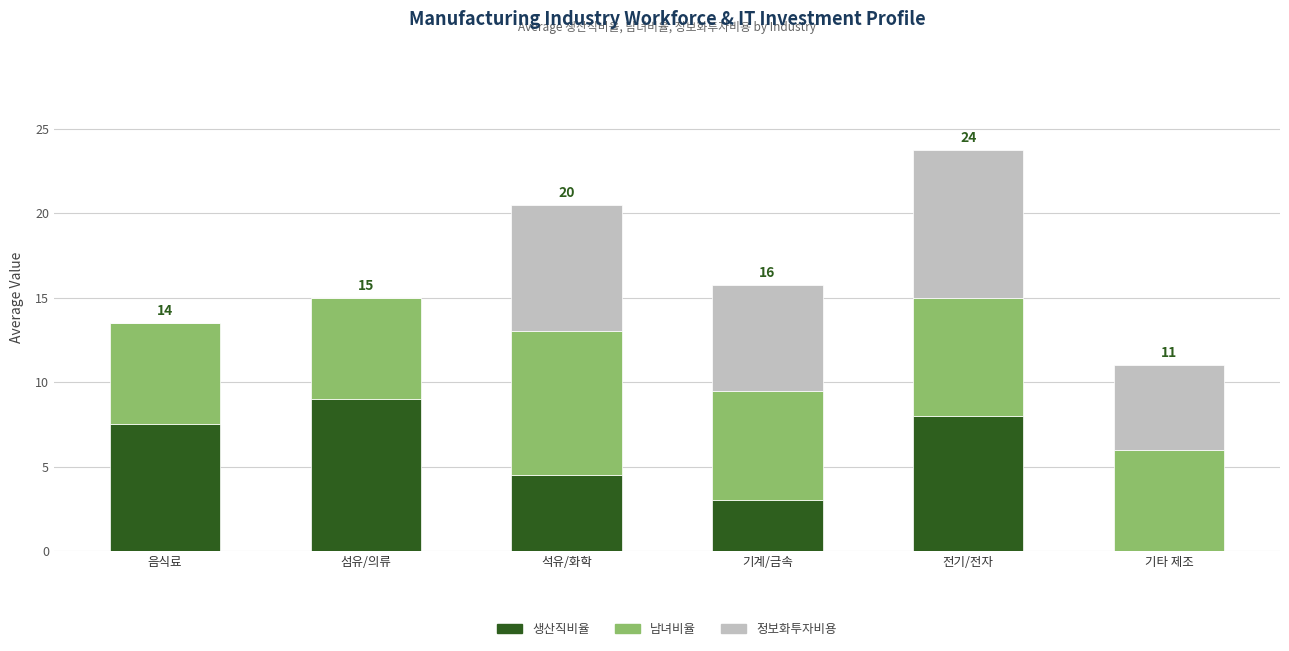

Does the chart contain stacked bars?

Yes